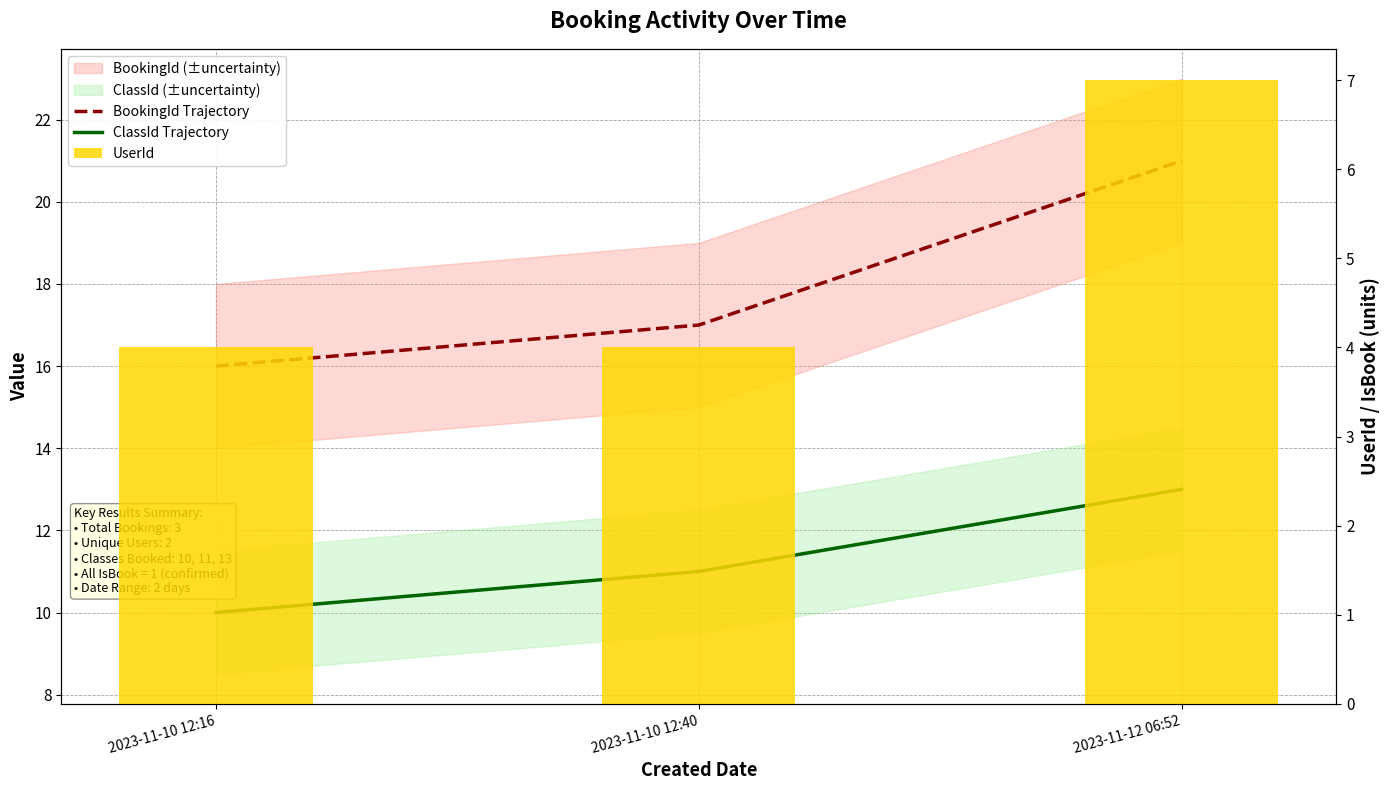

Is the value of ClassId Trajectory at 2023-11-10 12:40 greater than the value of BookingId Trajectory at 2023-11-12 06:52?

No